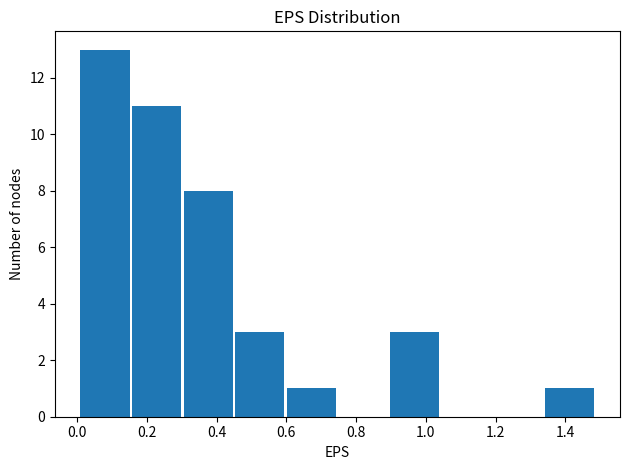

Reading left to right, transcribe this chart: for each bar, give the range it covers on the x-axis and its height. Neither the bar edges nor the heights are printed on the chart, so give them approximately, as read against the axes.

0.010 to 0.158: 13
0.158 to 0.306: 11
0.306 to 0.454: 8
0.454 to 0.602: 3
0.602 to 0.750: 1
0.750 to 0.898: 0
0.898 to 1.046: 3
1.046 to 1.194: 0
1.194 to 1.342: 0
1.342 to 1.490: 1